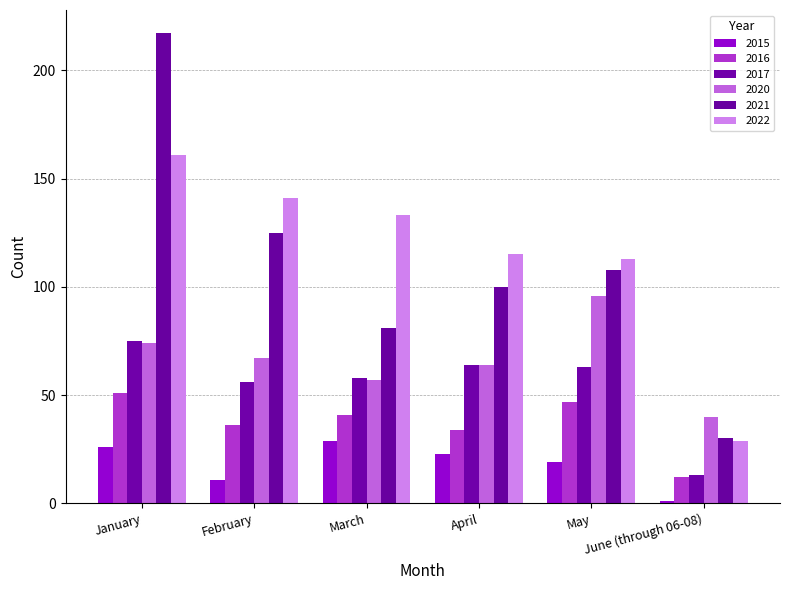

List the series in order of their peak value, lowest first.

2015, 2016, 2017, 2020, 2022, 2021